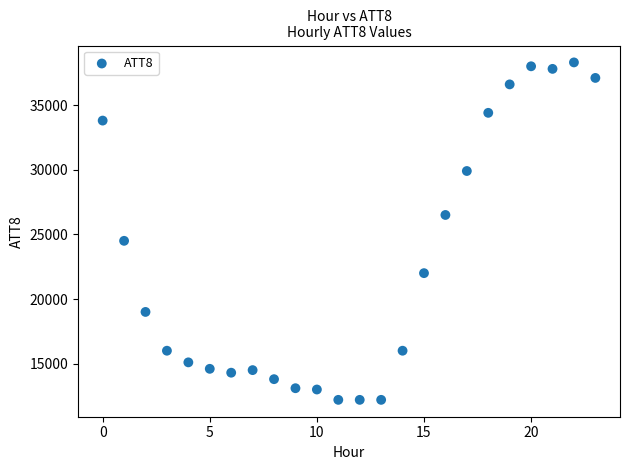

What is the range of Y values (max minus min)?

26100